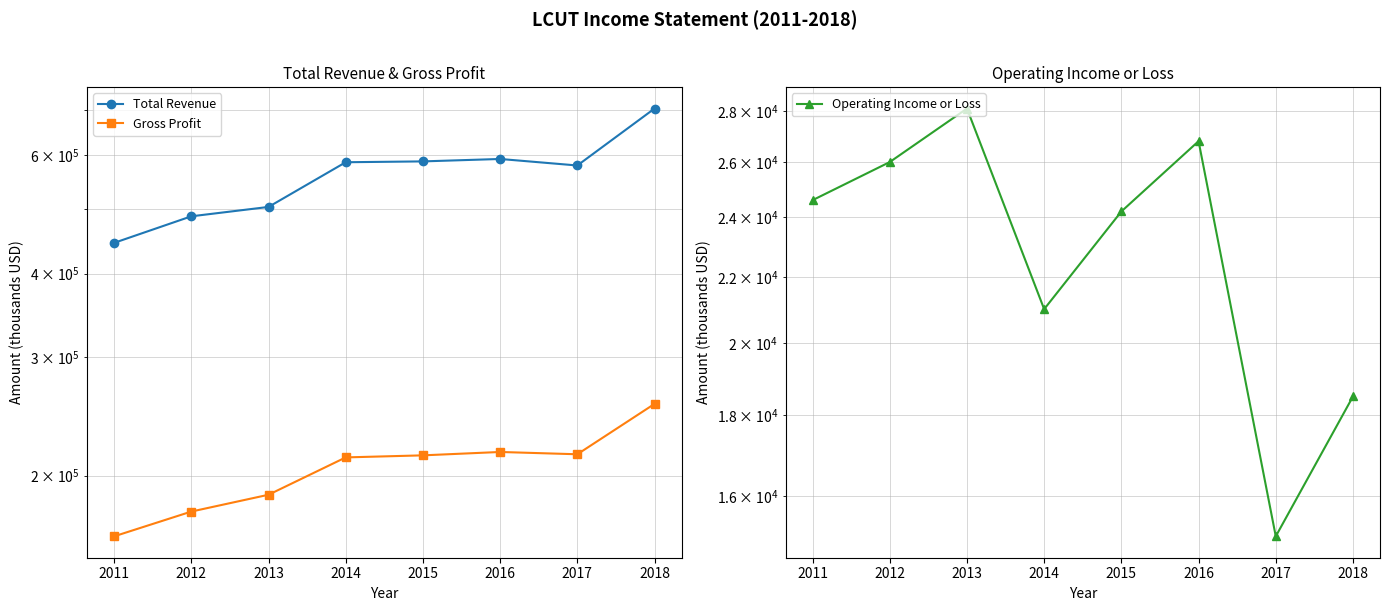

How many series are shown in this chart?

3